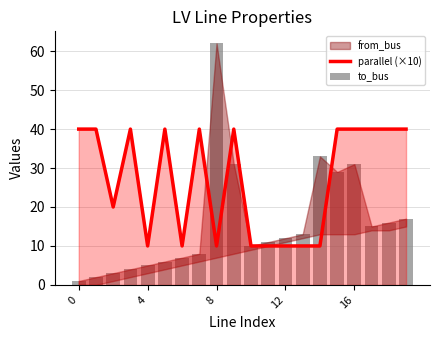

The value of parallel (×10) at 7 is 52. True or false?

False